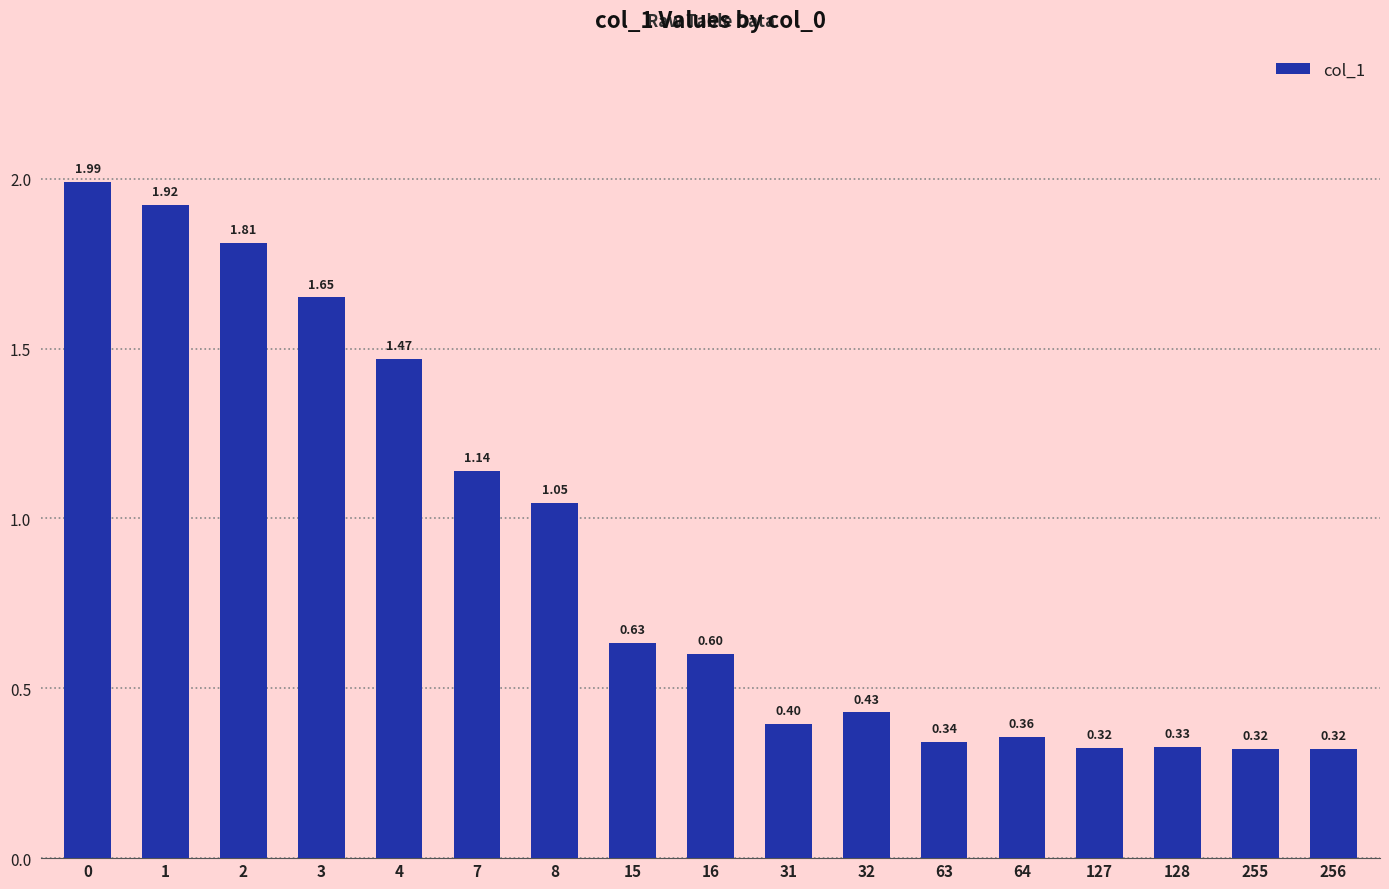

How many categories are shown in the chart?

17